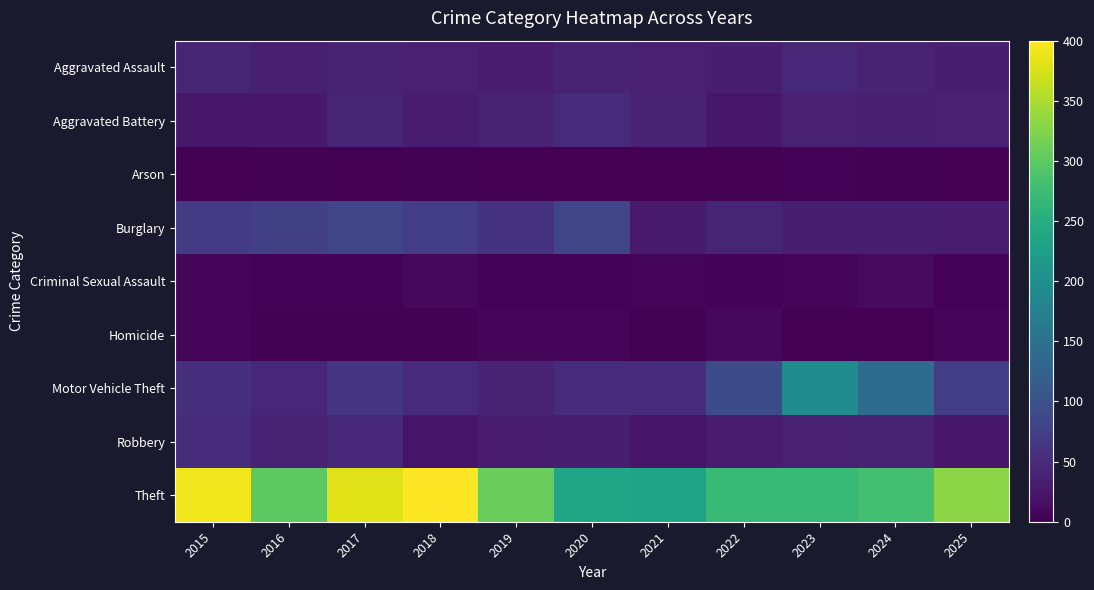

Reading left to right, transcribe all the data shown in this chart.

Aggravated Assault: 2015=41	2016=35	2017=38	2018=37	2019=32	2020=39	2021=37	2022=34	2023=46	2024=40	2025=33
Aggravated Battery: 2015=26	2016=28	2017=41	2018=31	2019=38	2020=48	2021=38	2022=26	2023=36	2024=35	2025=37
Arson: 2015=1	2016=3	2017=1	2018=2	2019=0	2020=1	2021=0	2022=1	2023=4	2024=2	2025=1
Burglary: 2015=70	2016=76	2017=83	2018=73	2019=59	2020=84	2021=29	2022=42	2023=34	2024=33	2025=31
Criminal Sexual Assault: 2015=6	2016=4	2017=4	2018=9	2019=4	2020=4	2021=6	2022=4	2023=7	2024=12	2025=4
Homicide: 2015=6	2016=3	2017=3	2018=2	2019=5	2020=6	2021=3	2022=8	2023=1	2024=0	2025=5
Motor Vehicle Theft: 2015=54	2016=46	2017=63	2018=49	2019=39	2020=51	2021=50	2022=93	2023=194	2024=142	2025=72
Robbery: 2015=50	2016=39	2017=46	2018=23	2019=31	2020=34	2021=22	2022=30	2023=37	2024=38	2025=26
Theft: 2015=392	2016=299	2017=382	2018=400	2019=309	2020=237	2021=232	2022=270	2023=270	2024=280	2025=331